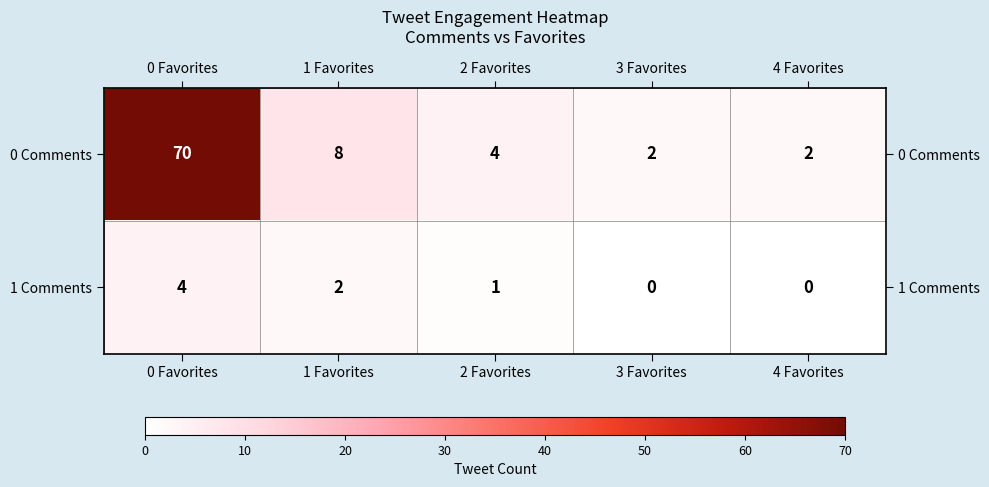

The 0 Comments series shows 4 at 2 Favorites. True or false?

True